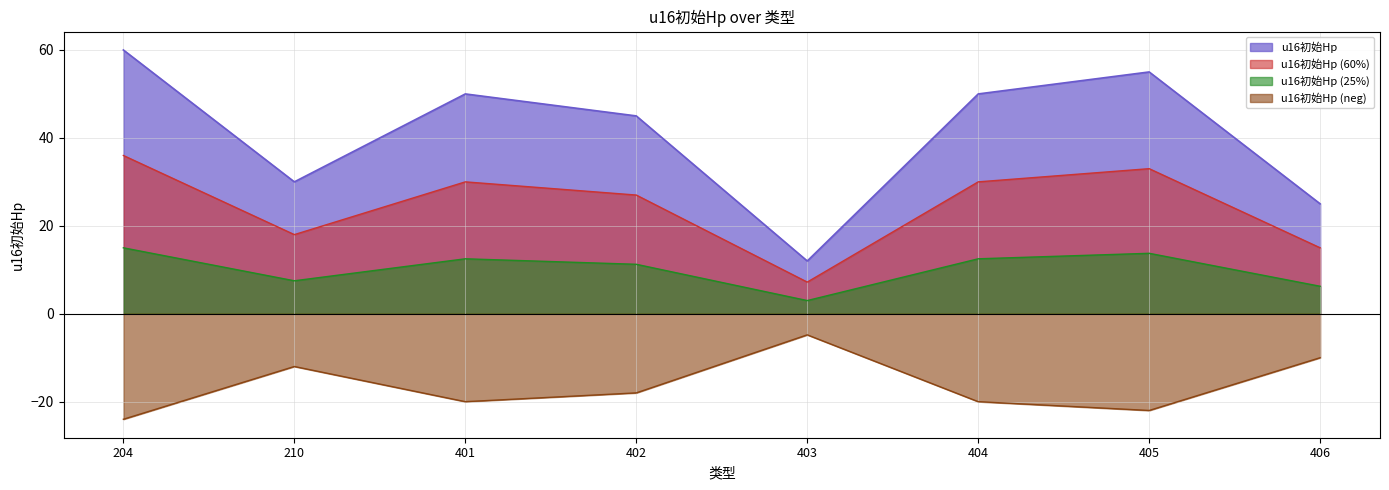

List the labels in order of value, smallest first.

403, 406, 210, 402, 401, 404, 405, 204